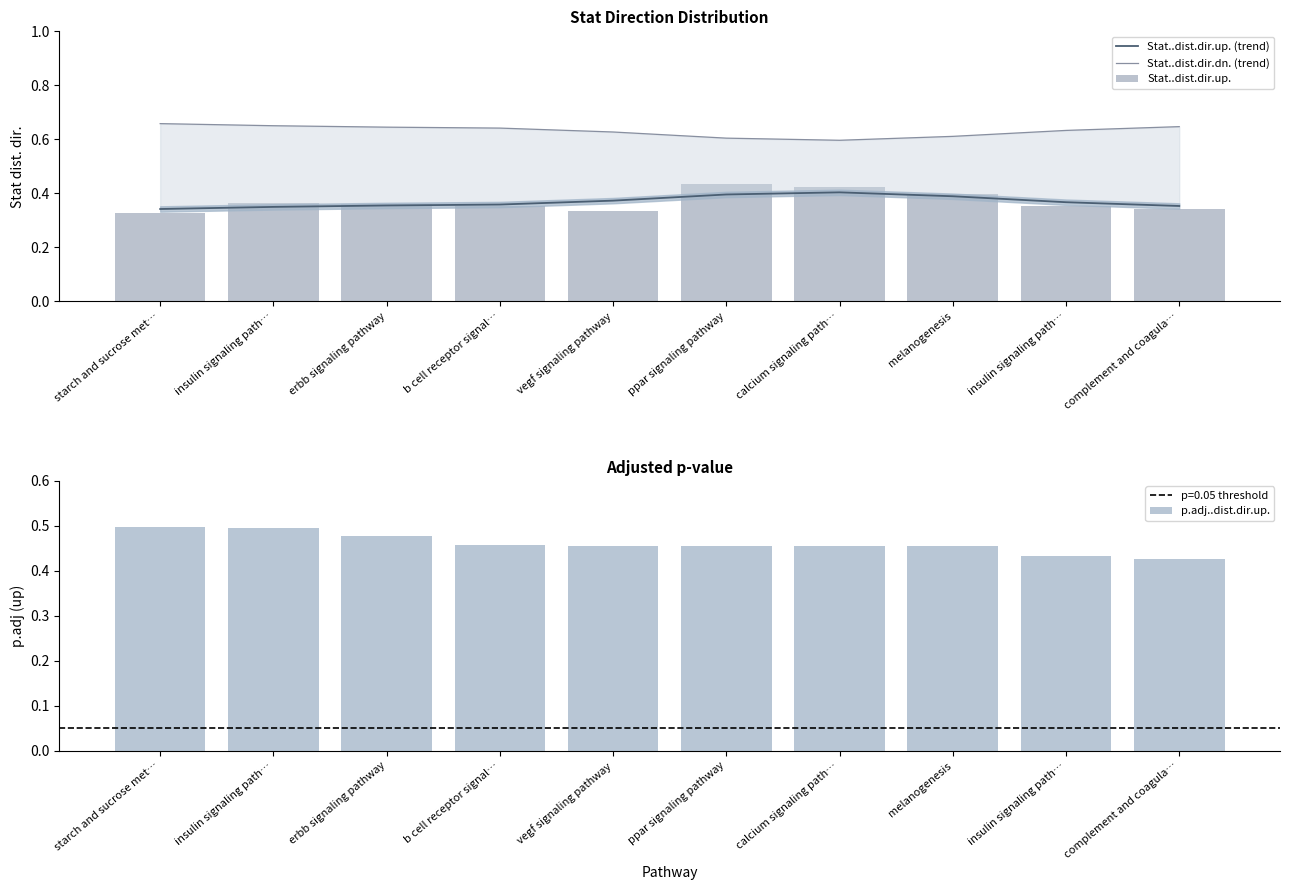

How many groups of bars are there?

10